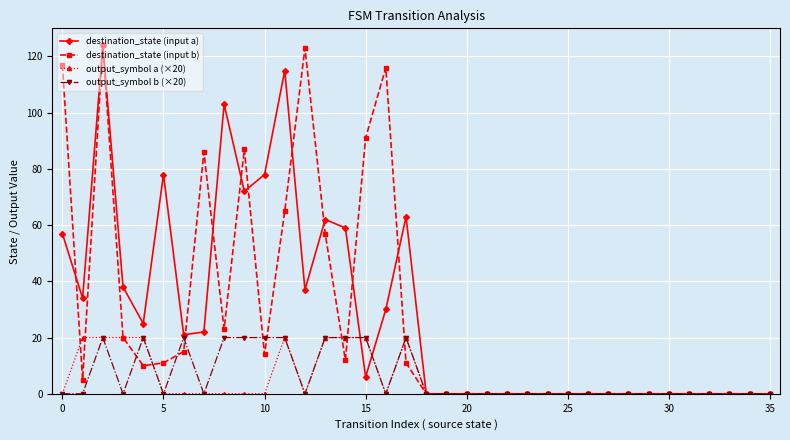

What is the maximum value shown in the chart?

124